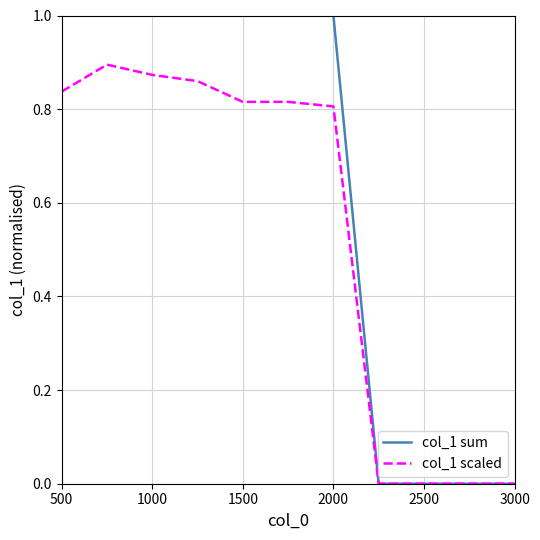

Count the col_1 sum values in the range 0 to 1.

10